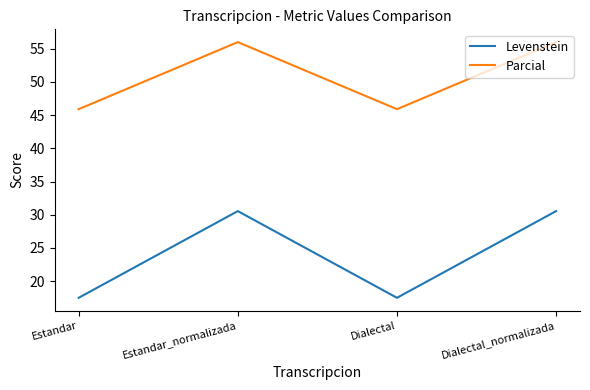

True or false: Levenstein and Parcial intersect in this chart.

False